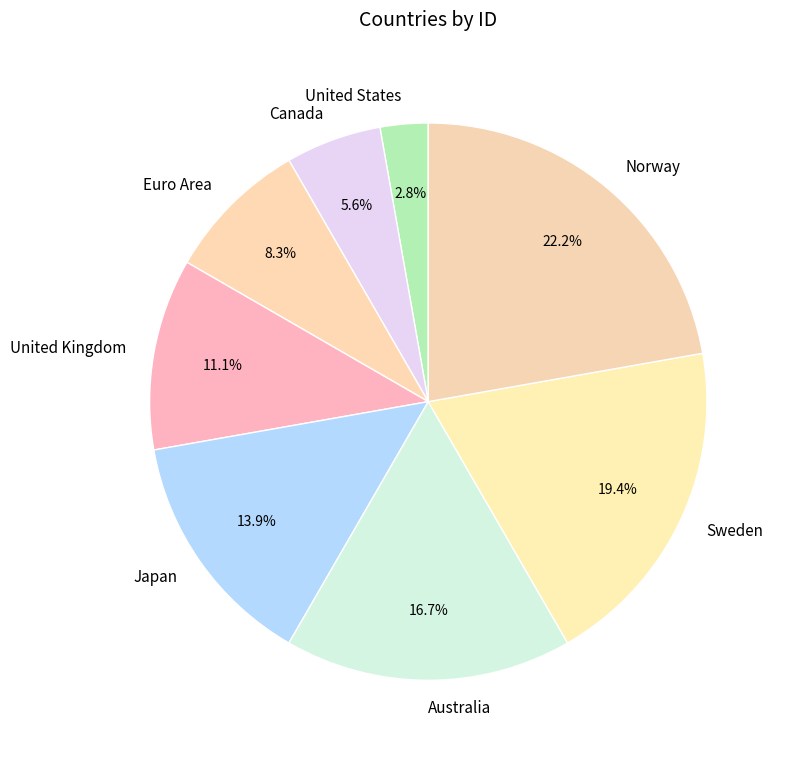

Which slice is the smallest?

United States